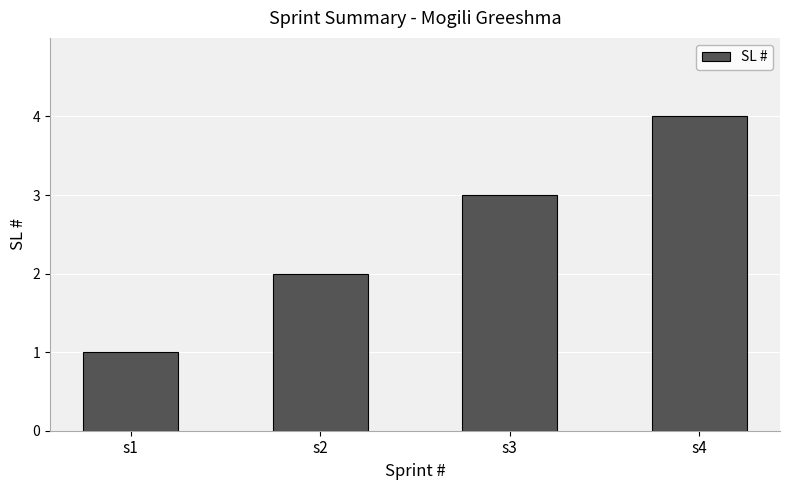

Which category has the lowest value across all series?

s1